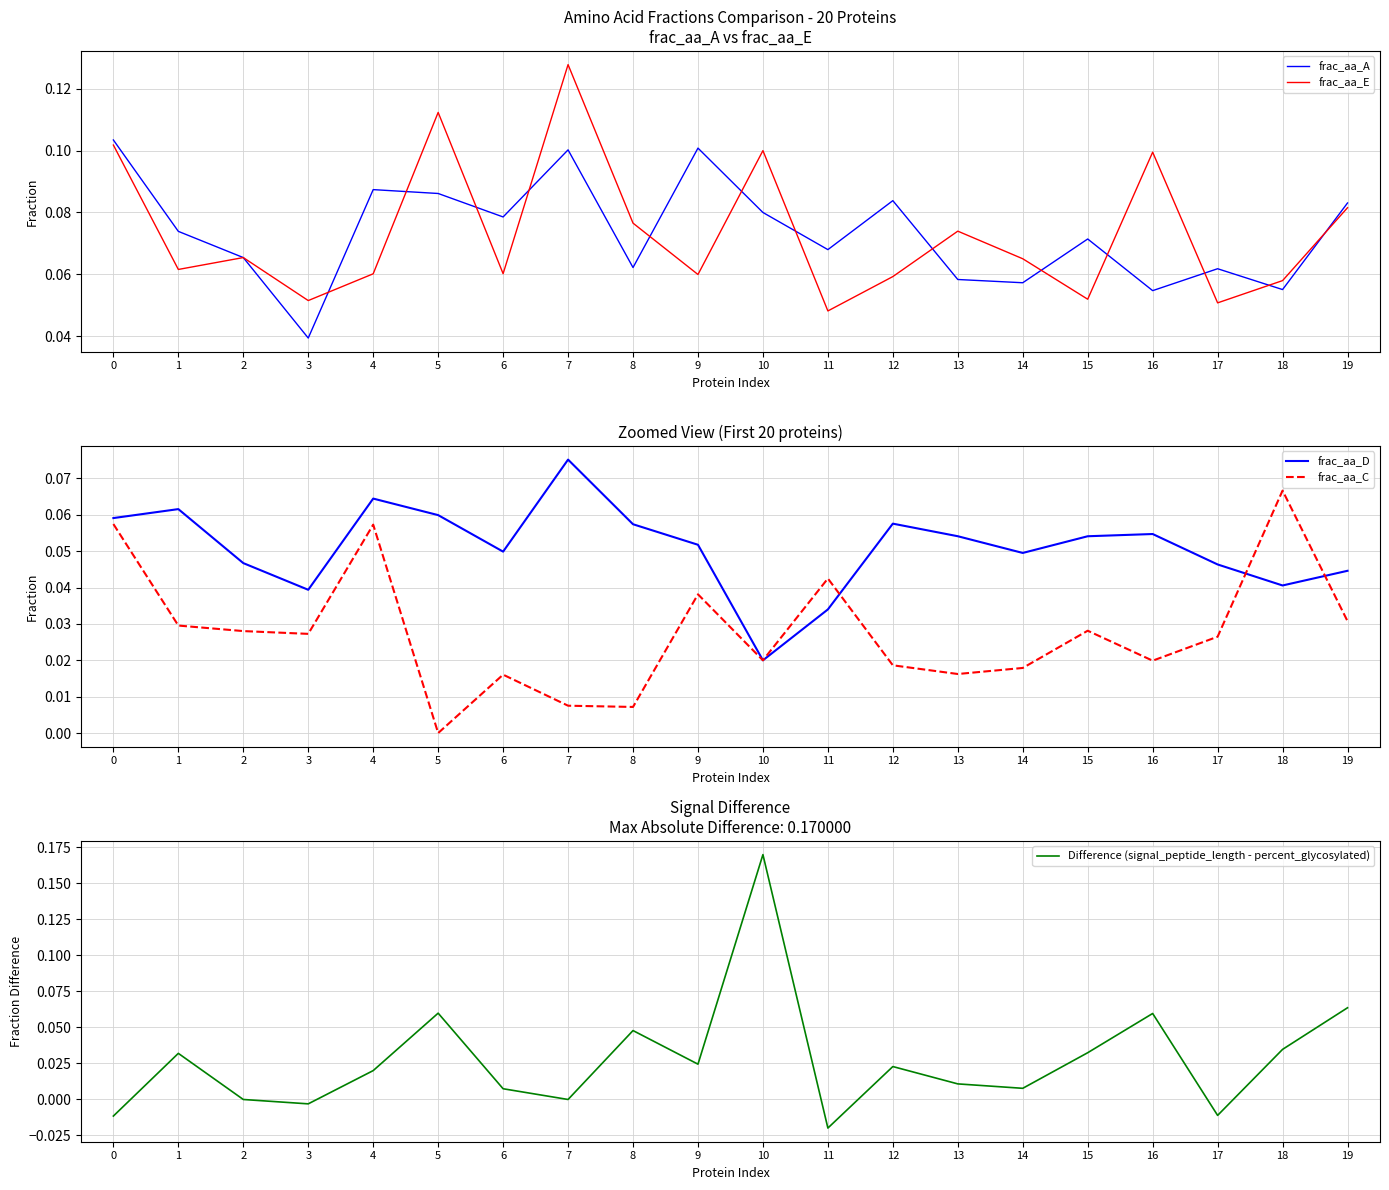

Is it true that frac_aa_E equals 0.1 at 16?

True